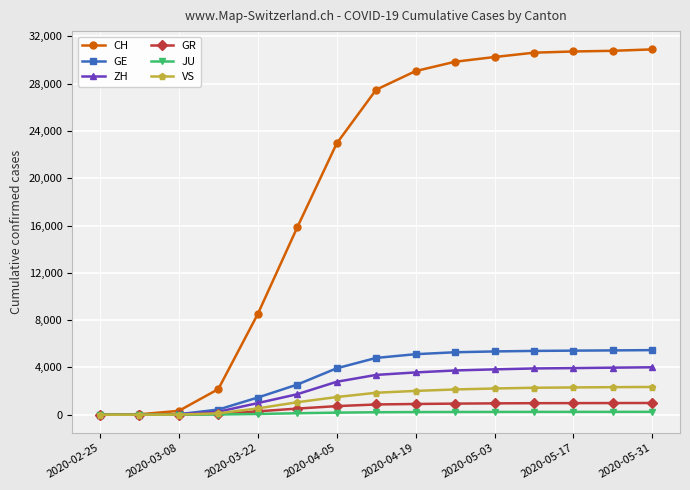

At how many categories does at least one series exceed 24162?

8